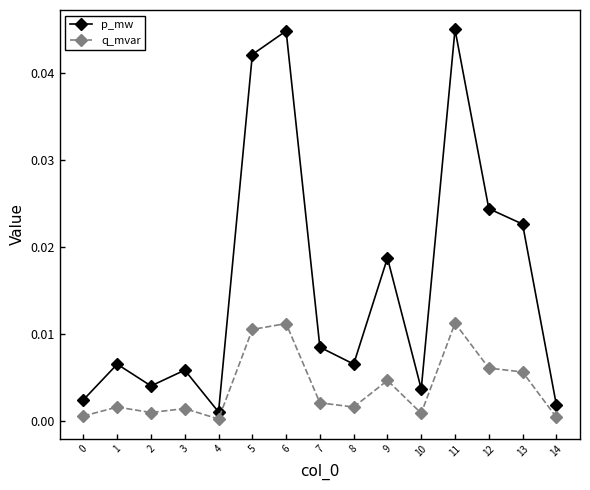

Where is p_mw nearest to the value 0?

4